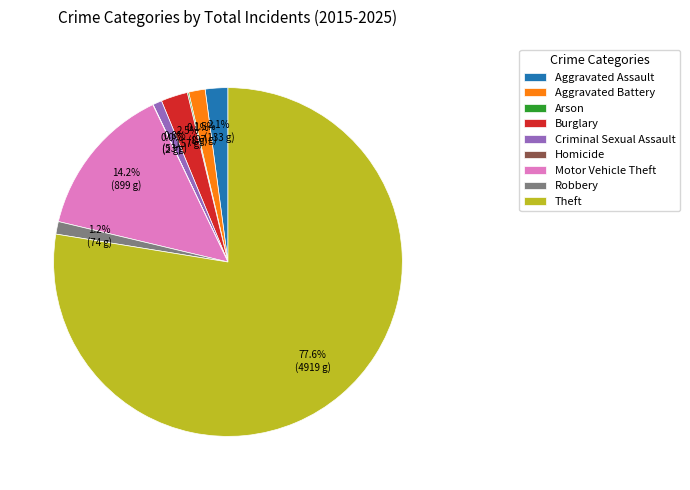

Does any single category account for the majority?

Yes